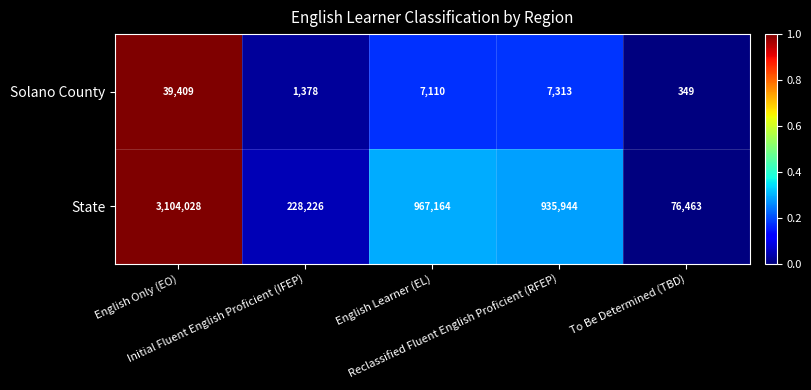

What is the average value of the Solano County series?

11112